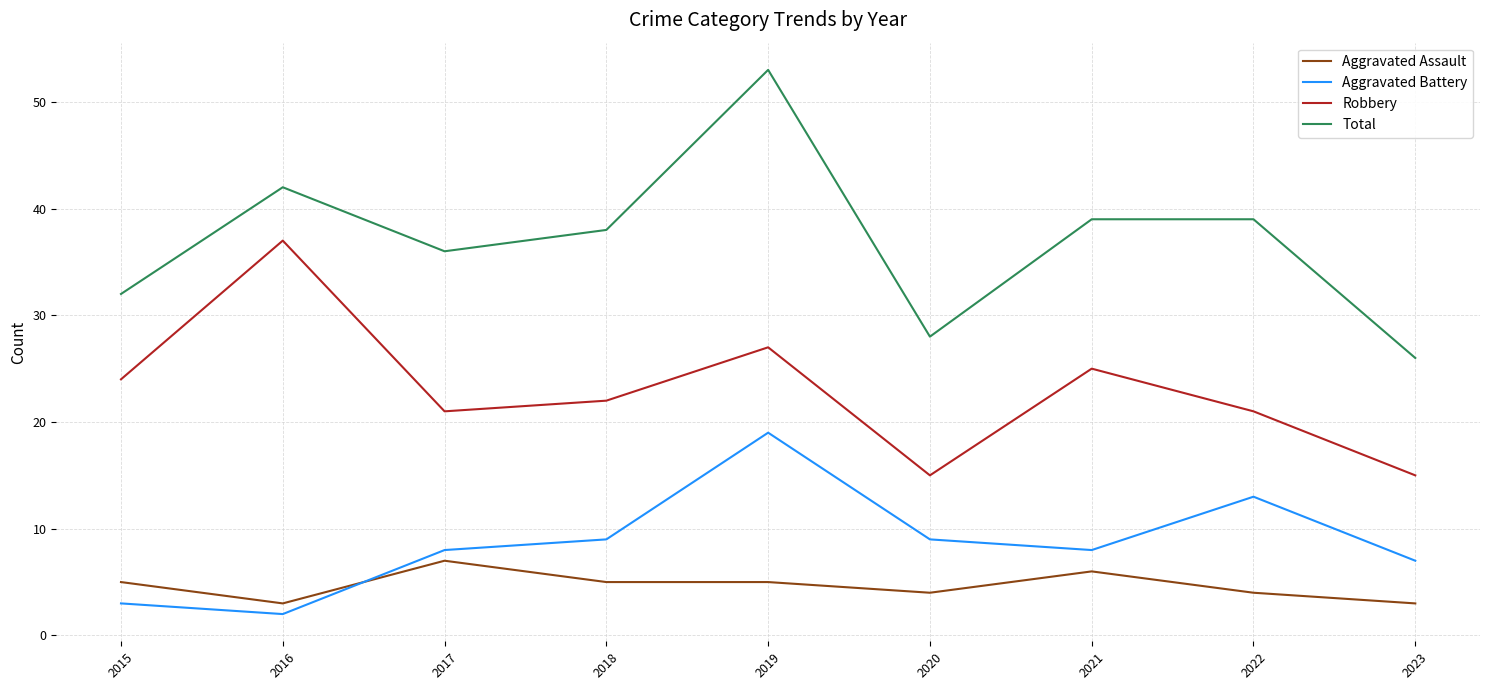

How many Aggravated Assault values are between 4 and 5?

5